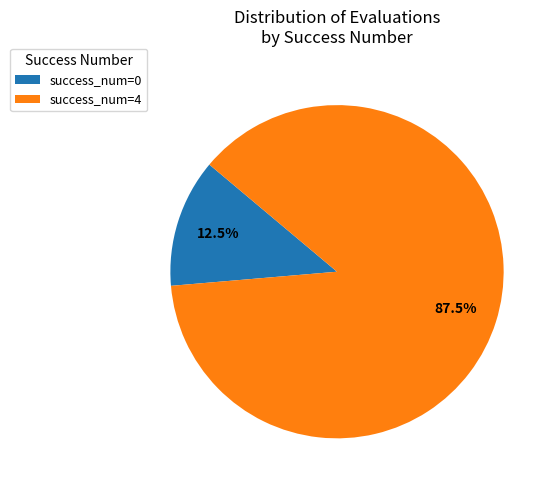

Is there a majority slice in this chart?

Yes